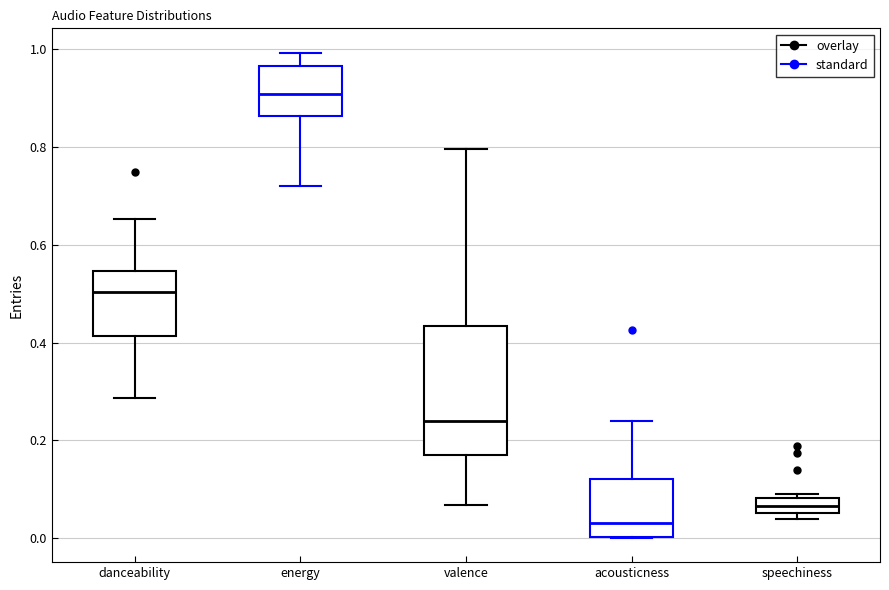

Where is the upper edge of the box for energy on the y-axis? The values are not printed on the chart, so give them approximately, as read against the axis.

0.96